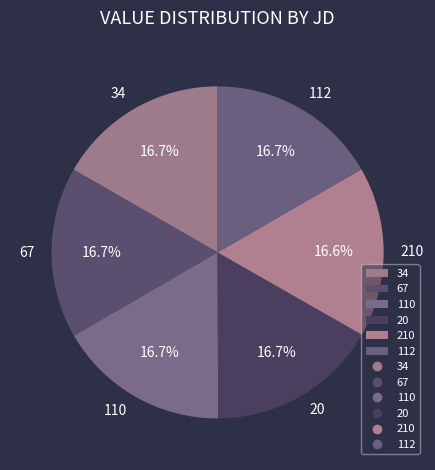

What is the ratio of the value at 210 to the value at 34?

1.0